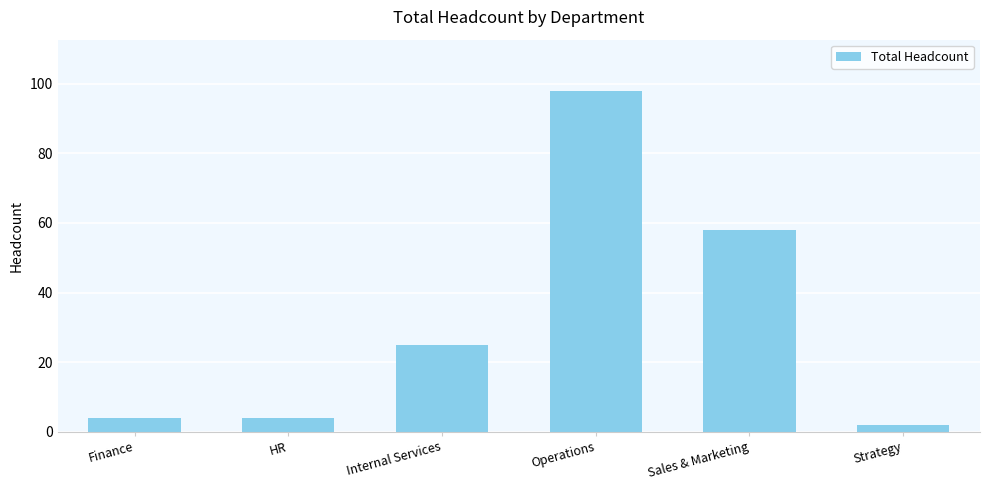

True or false: the data shows 58 at Sales & Marketing.

True